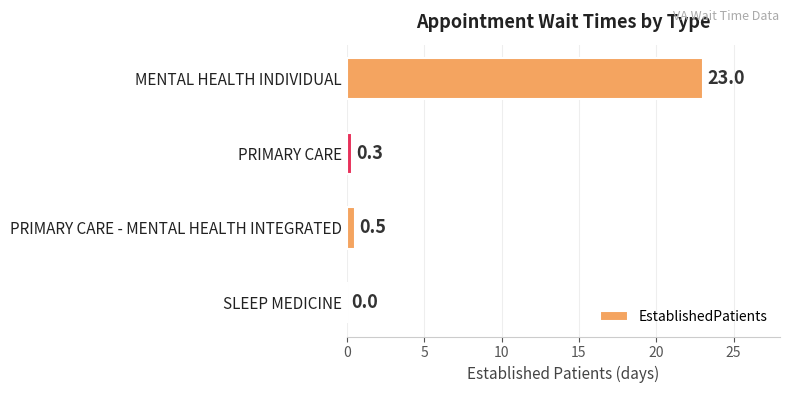

Which label corresponds to the largest value in the chart?

MENTAL HEALTH INDIVIDUAL